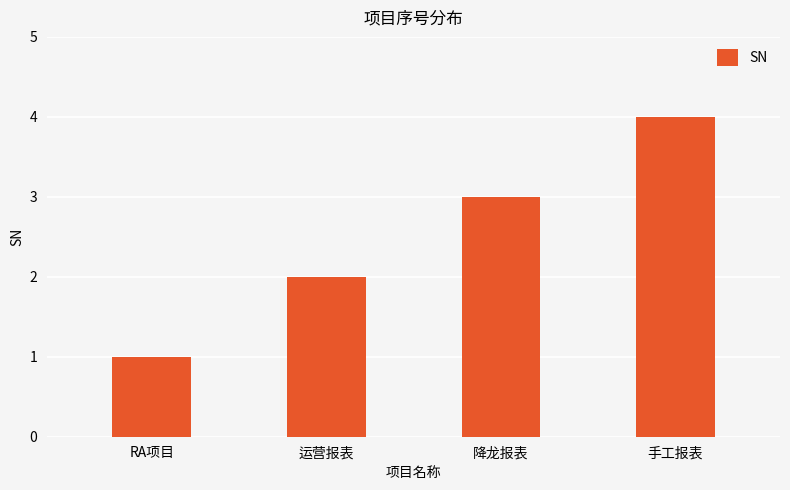

How many values are between 2 and 4?

3